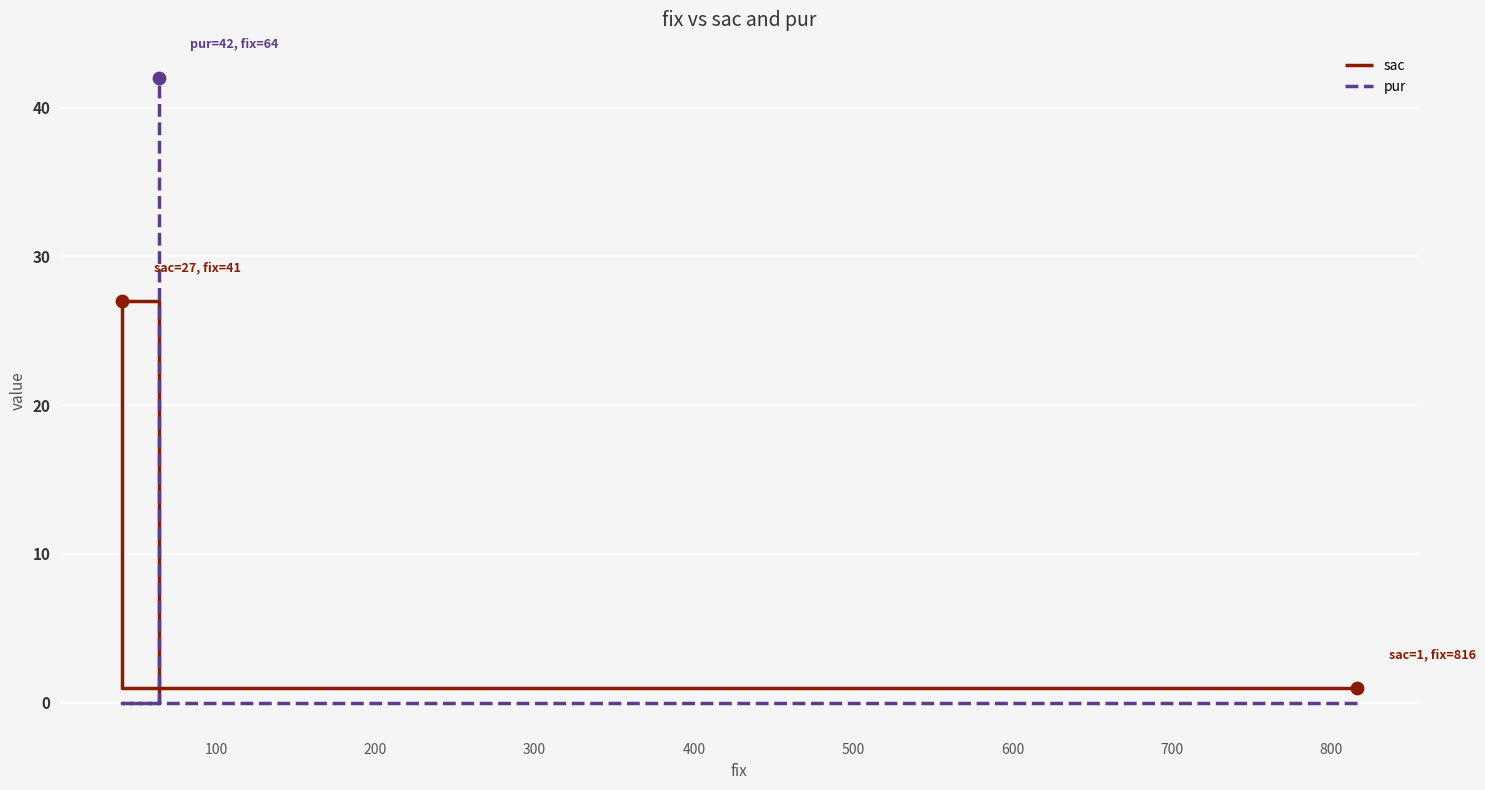

Which series has the largest total across all categories?

pur